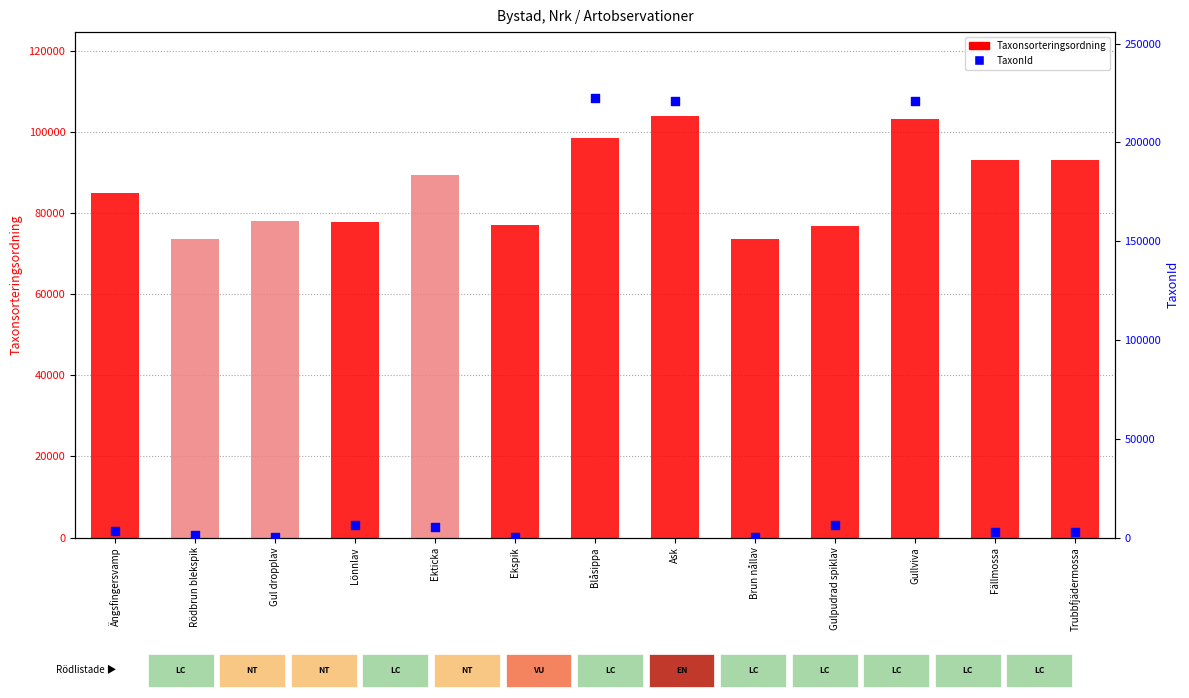

What is the total value across all series at Fällmossa?

95803